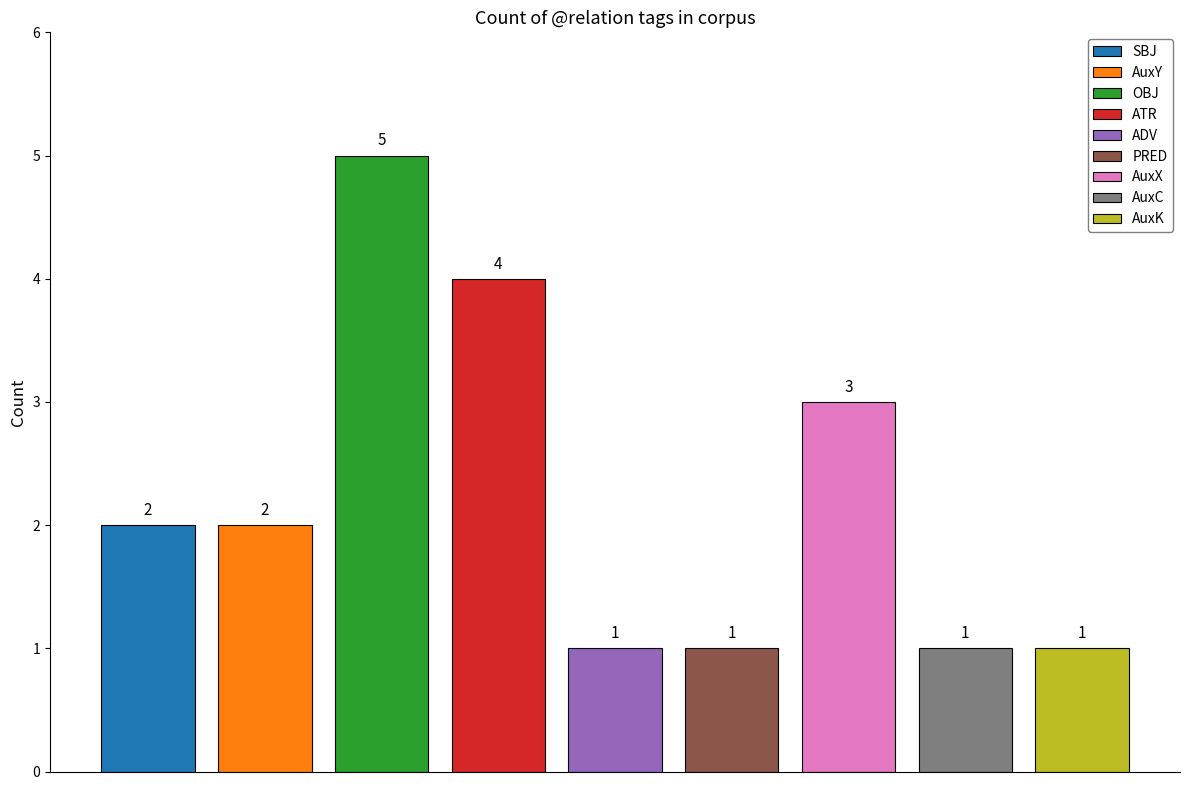

What position from the left is PRED?

6